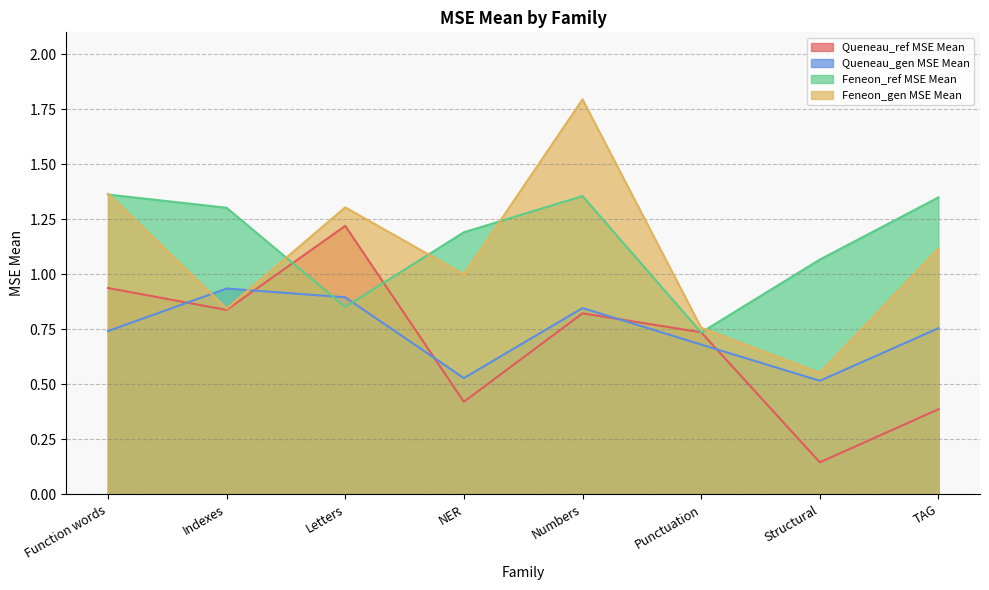

Which series has the largest total across all categories?

Feneon_ref MSE Mean